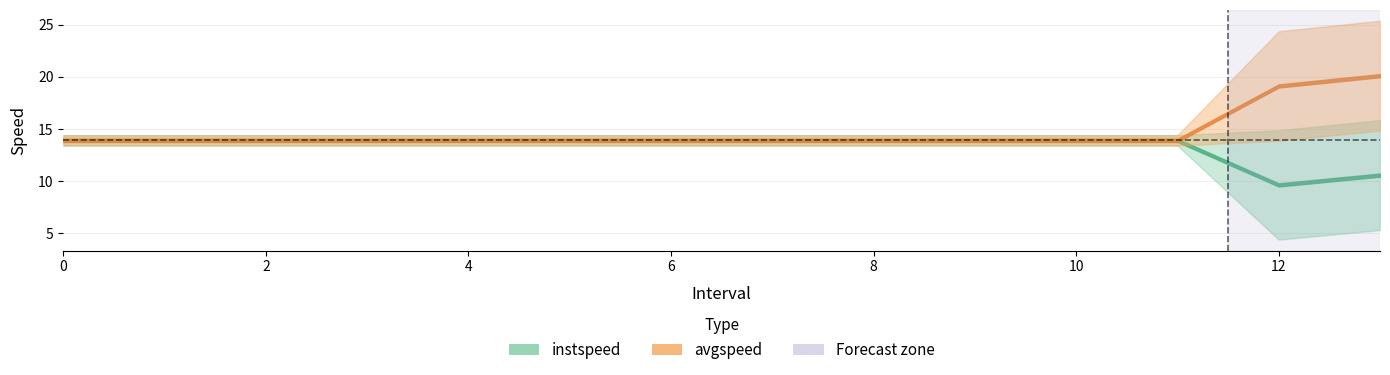

True or false: avgspeed and instspeed intersect in this chart.

False